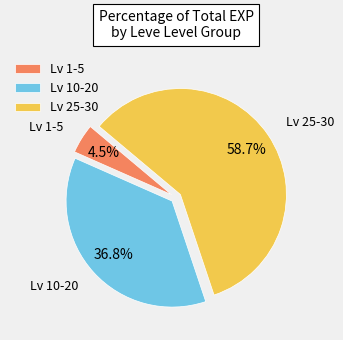

Is there any slice that represents more than half of the pie?

Yes